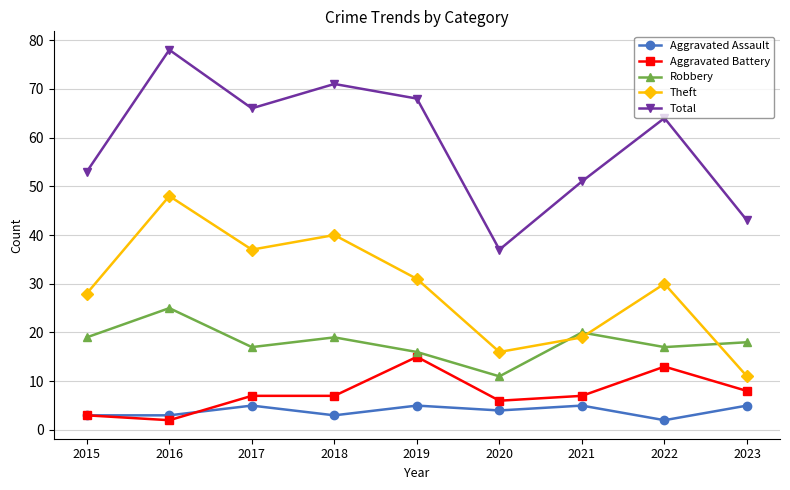

Which series changed the most between 2019 and 2020?

Total